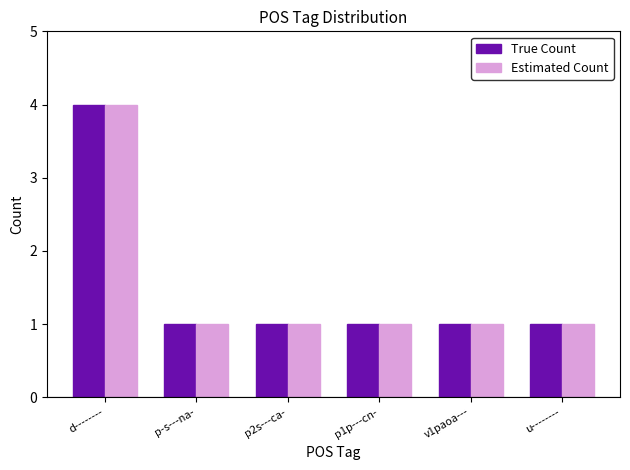

Reading right to left, transcribe all the data shown in this chart.

True Count: u--------=1	v1paoa---=1	p1p---cn-=1	p2s---ca-=1	p-s---na-=1	d--------=4
Estimated Count: u--------=1	v1paoa---=1	p1p---cn-=1	p2s---ca-=1	p-s---na-=1	d--------=4